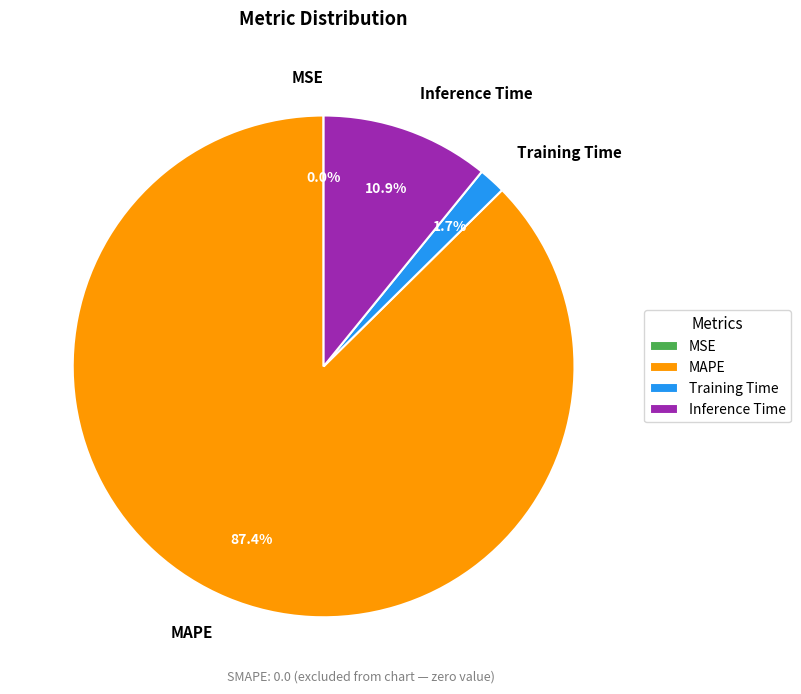

Combined, do Inference Time and Training Time account for over 50%?

No